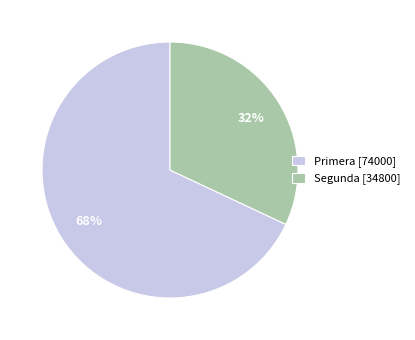

Which category has the smallest portion of the pie?

Segunda [34800]